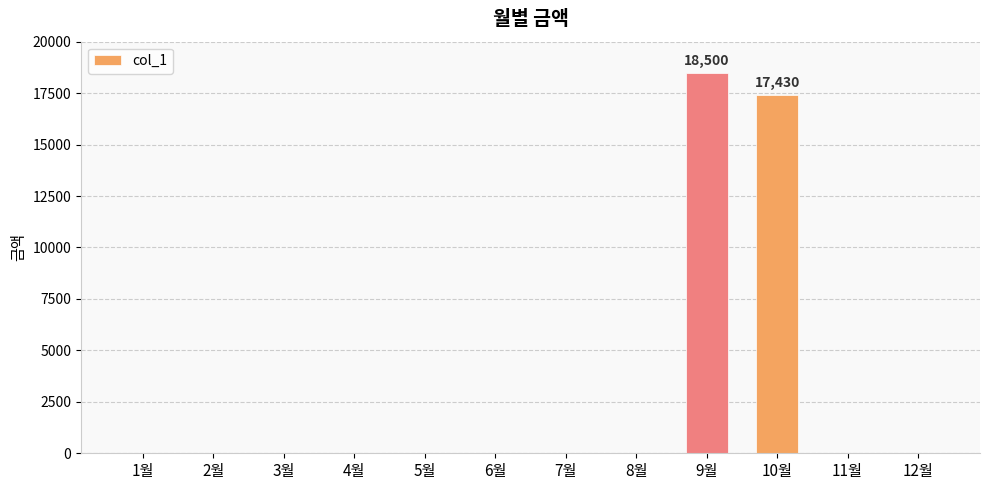

At which category does the chart reach its peak across all series?

9월